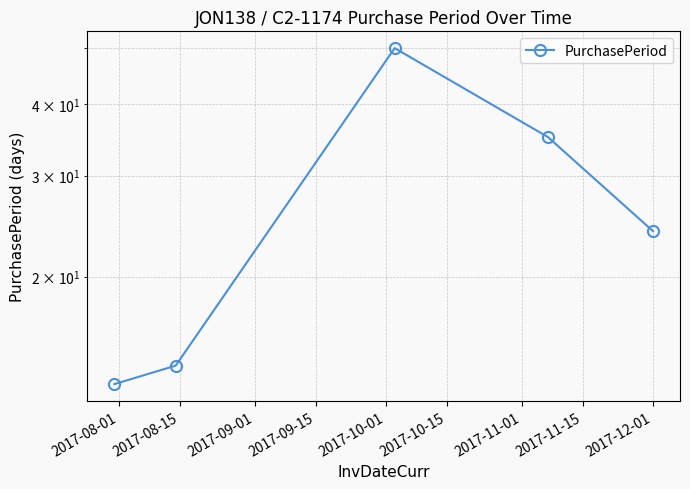

Approximately how many times larger is the value at 2017-09-15 compared to 2017-10-01?

1.5